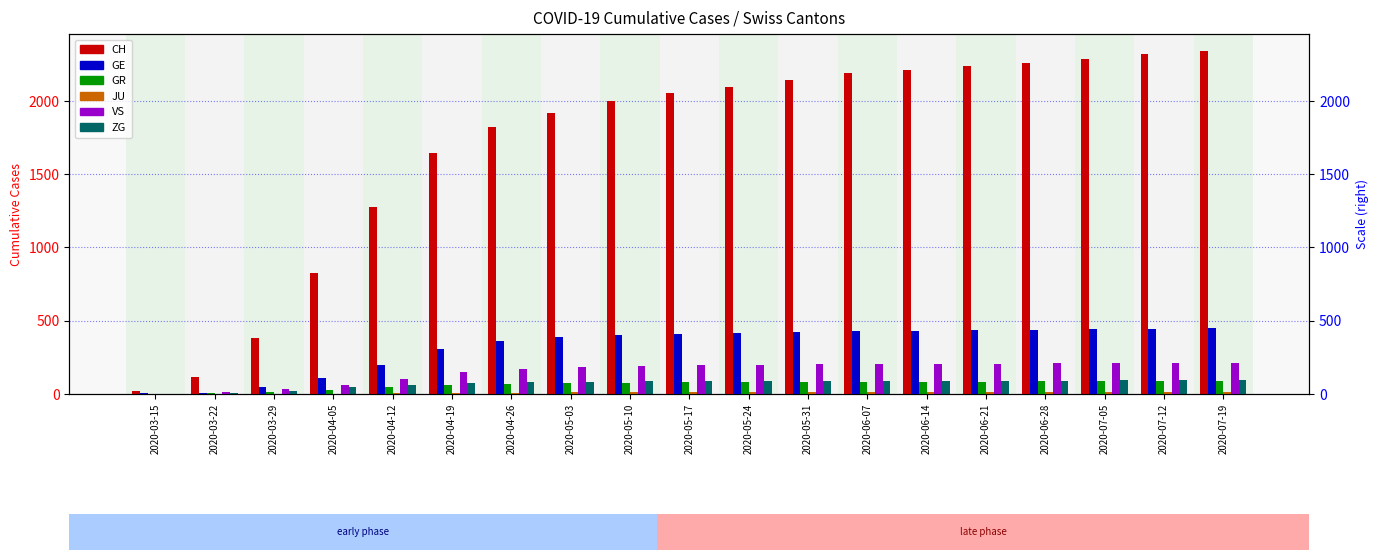

What is the label of the 6th bar from the left?

2020-04-19